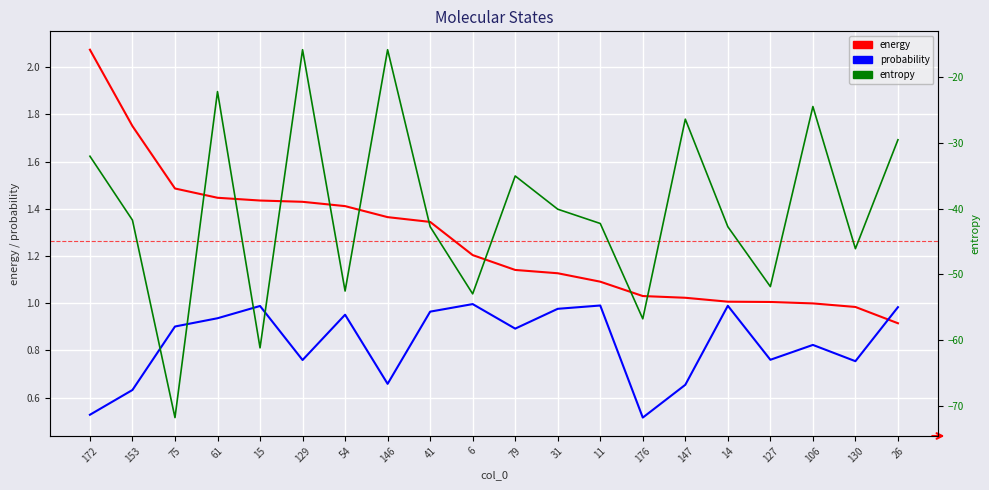

What is the label of the 14th point from the left?

176